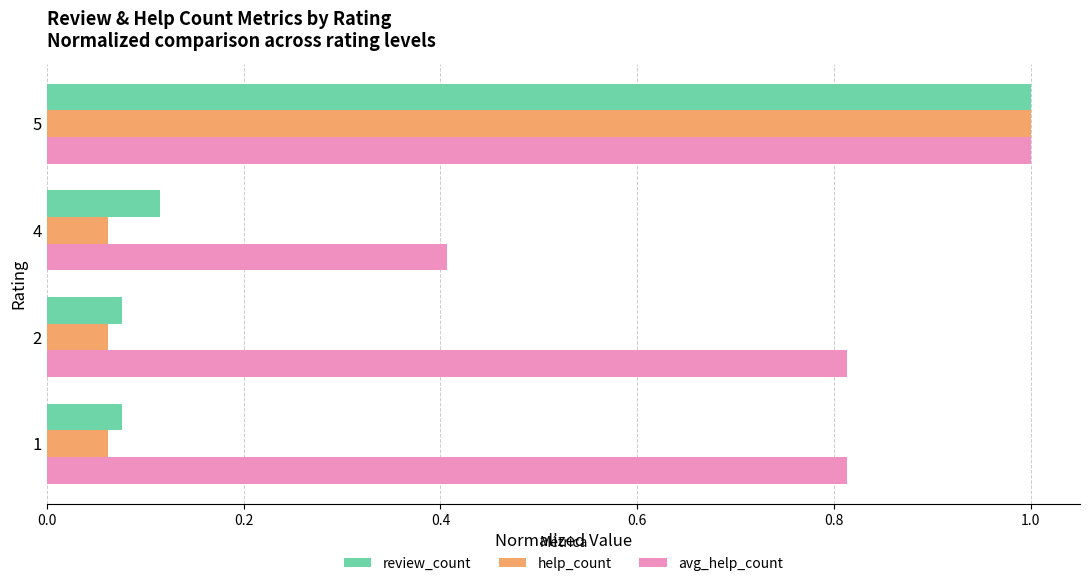

The value of review_count at 2 is 0.0. True or false?

False